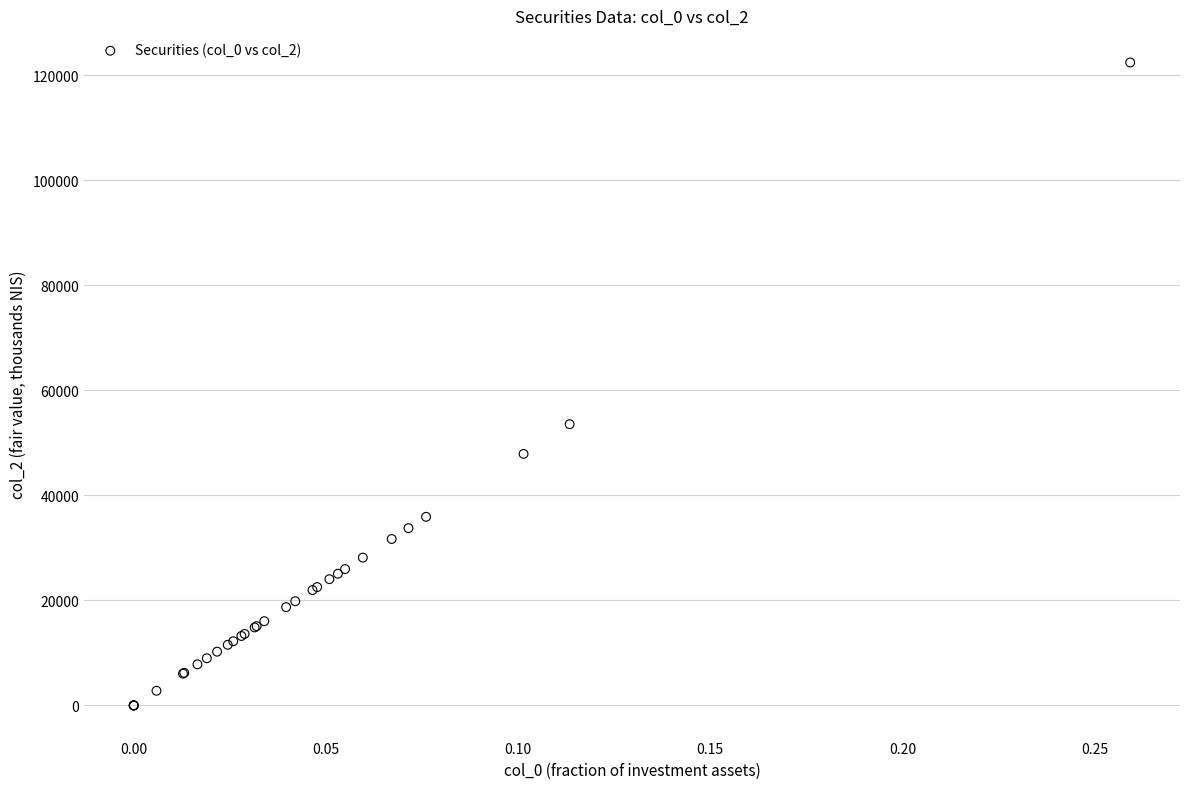

What Y value in the scatter plot is closest to 61217?

53556.6